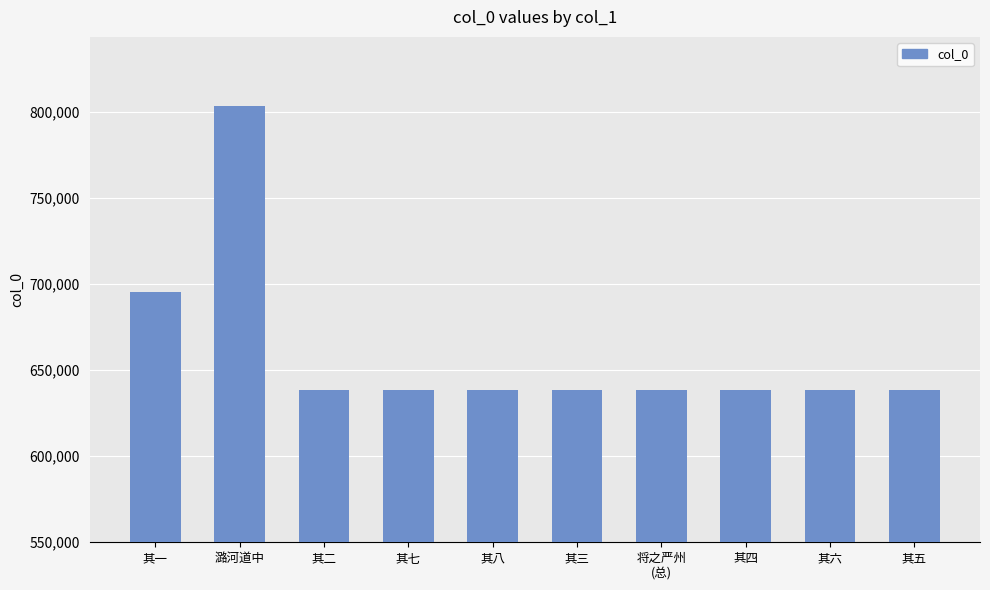

What is the ratio of the value at 其六 to the value at 潞河道中?

0.8